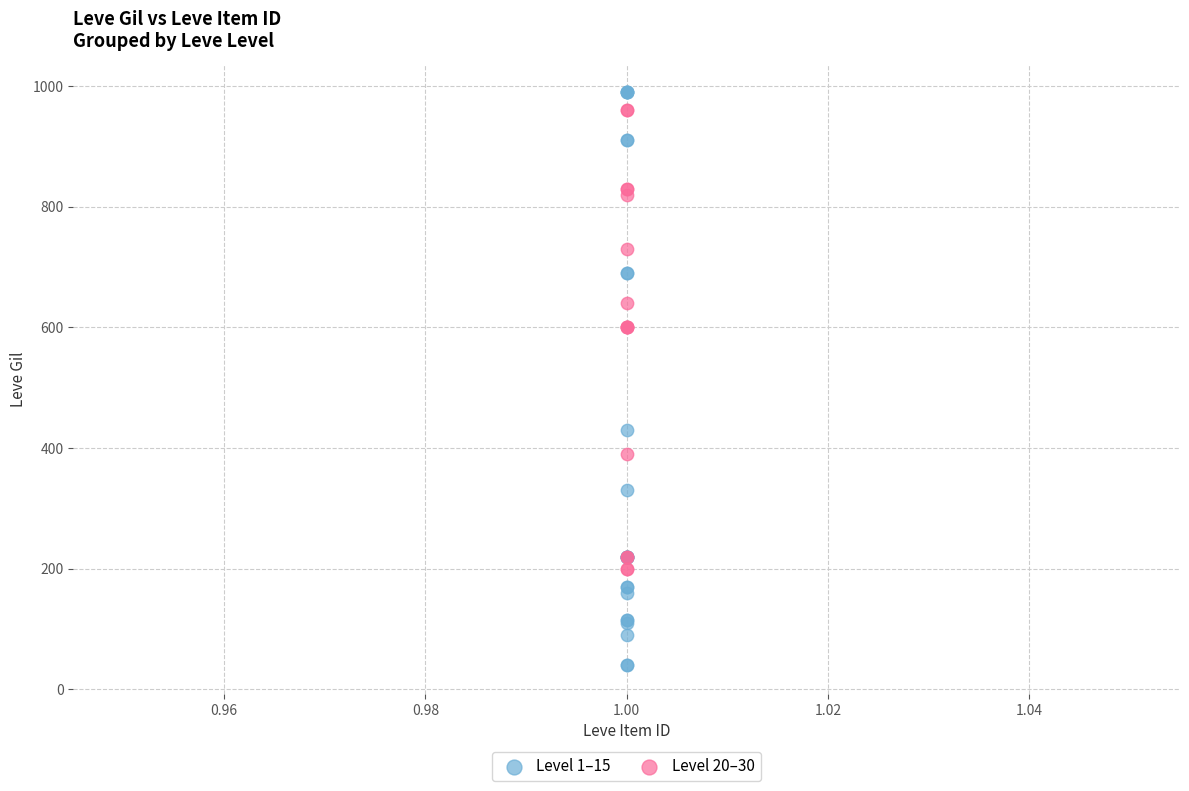

Which series contains the lowest Y value?

Level 1–15